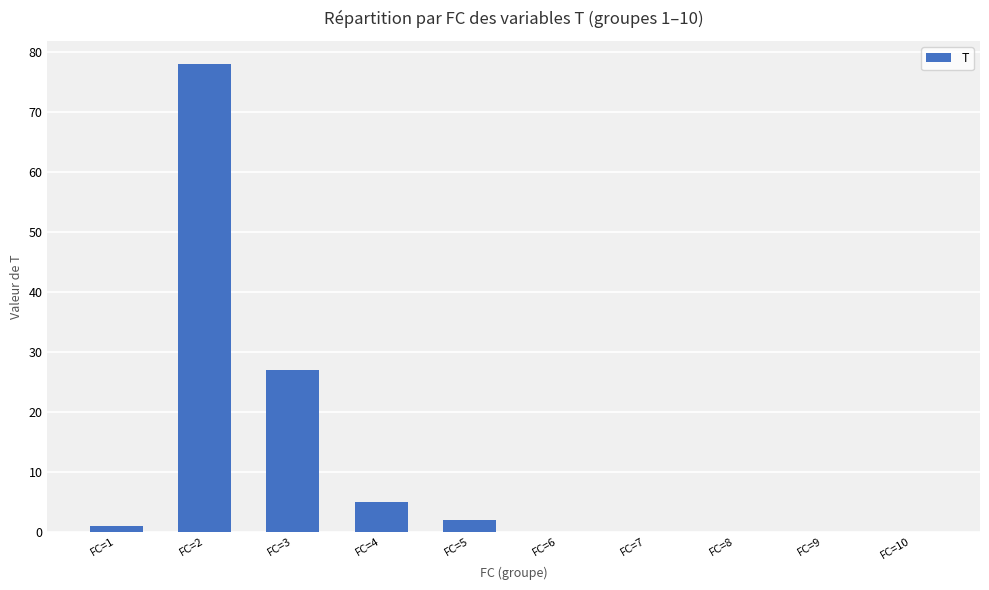

What is the sum of the values at FC=3 and FC=8?

27